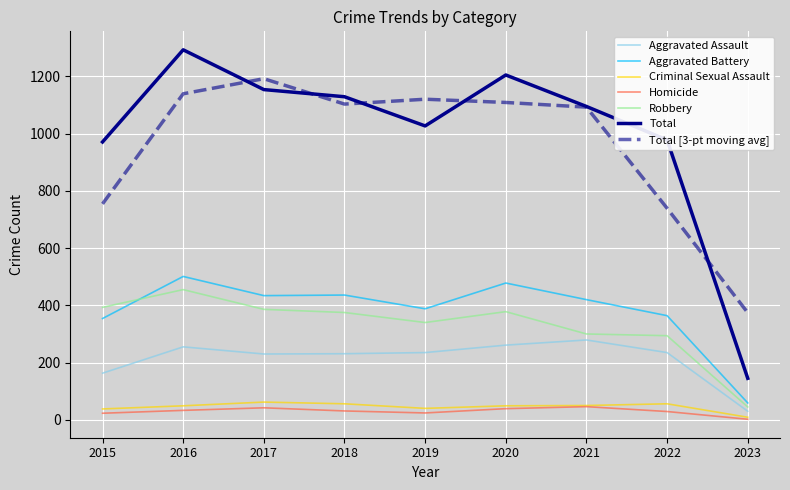

Which label corresponds to the smallest value in the chart?

2023